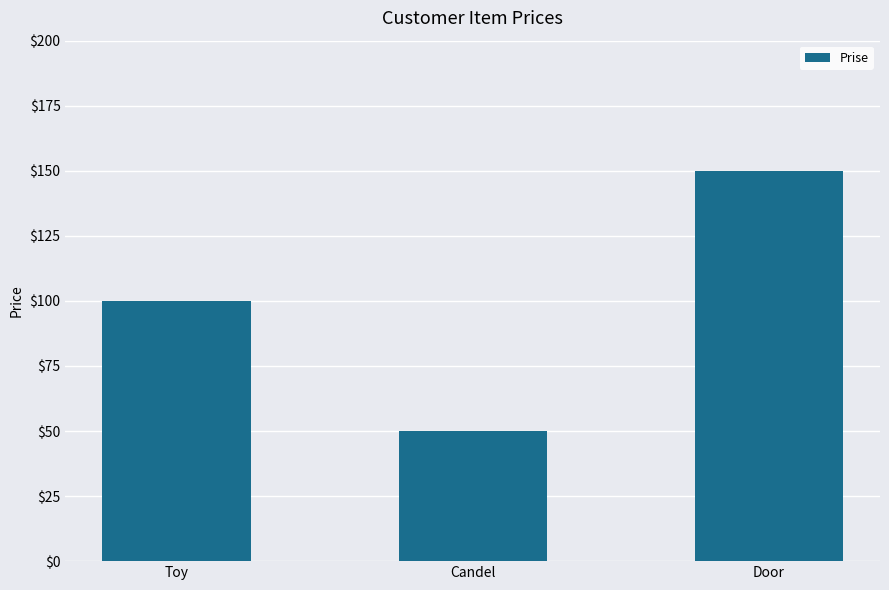

What is the sum of all values?

300